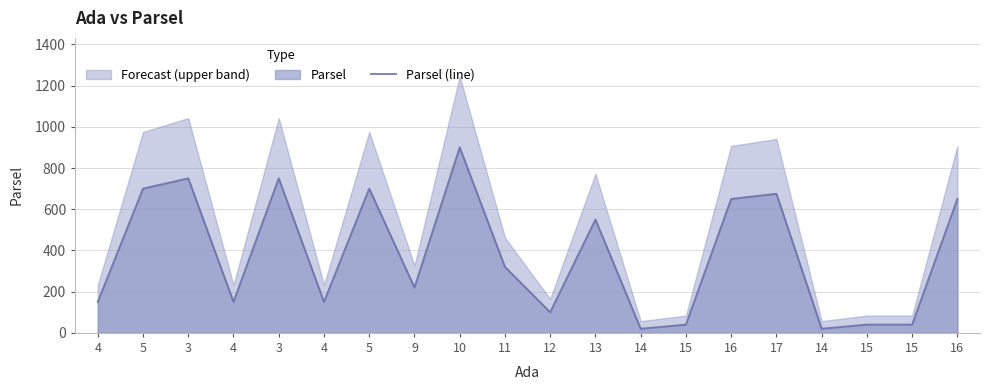

How many lines are shown in the chart?

1